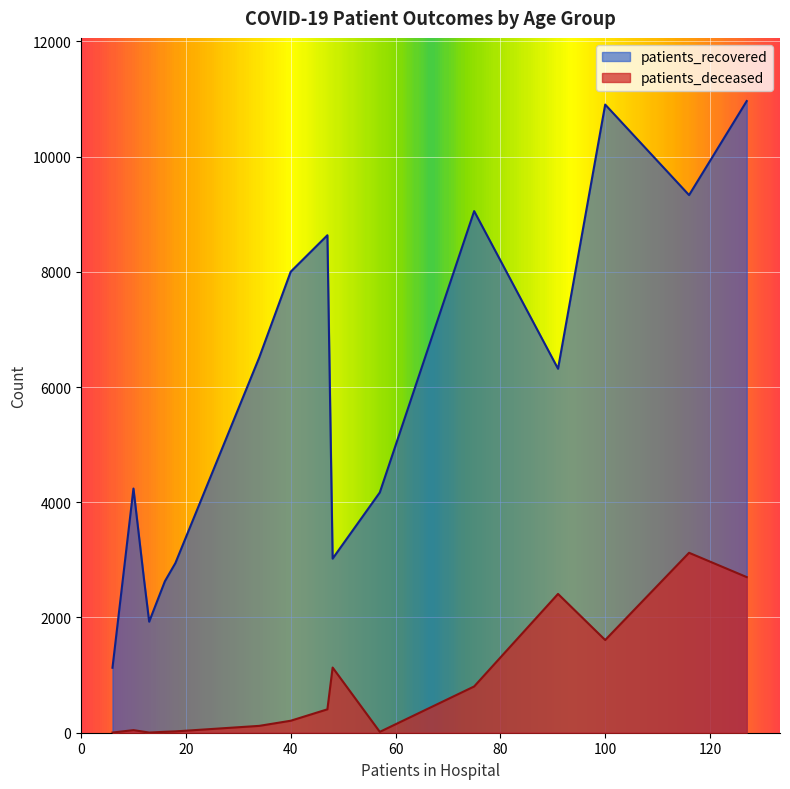

Rank the series at 70-74 from lowest to highest value.

patients_deceased, patients_recovered